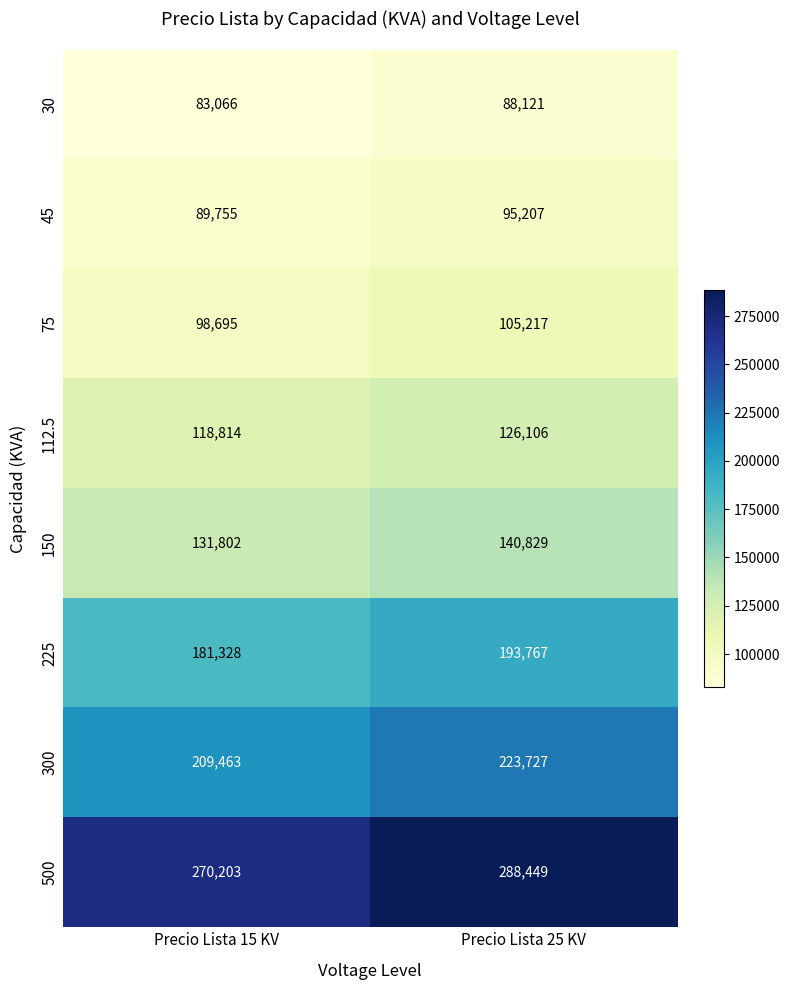

Reading right to left, extract all data points from this chart.

30: Precio Lista 25 KV=88121	Precio Lista 15 KV=83066
45: Precio Lista 25 KV=95207	Precio Lista 15 KV=89755
75: Precio Lista 25 KV=105217	Precio Lista 15 KV=98695
112.5: Precio Lista 25 KV=126106	Precio Lista 15 KV=118814
150: Precio Lista 25 KV=140829	Precio Lista 15 KV=131802
225: Precio Lista 25 KV=193767	Precio Lista 15 KV=181328
300: Precio Lista 25 KV=223727	Precio Lista 15 KV=209463
500: Precio Lista 25 KV=288449	Precio Lista 15 KV=270203